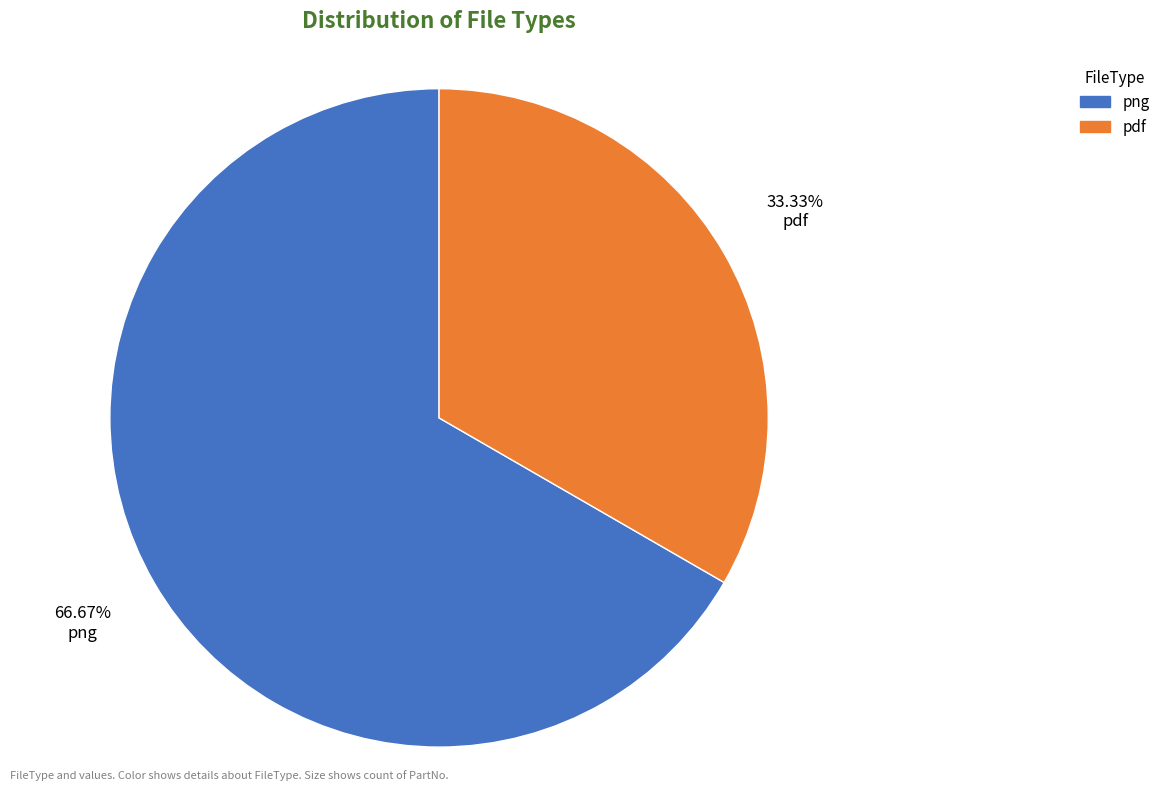

Is there a majority slice in this chart?

Yes